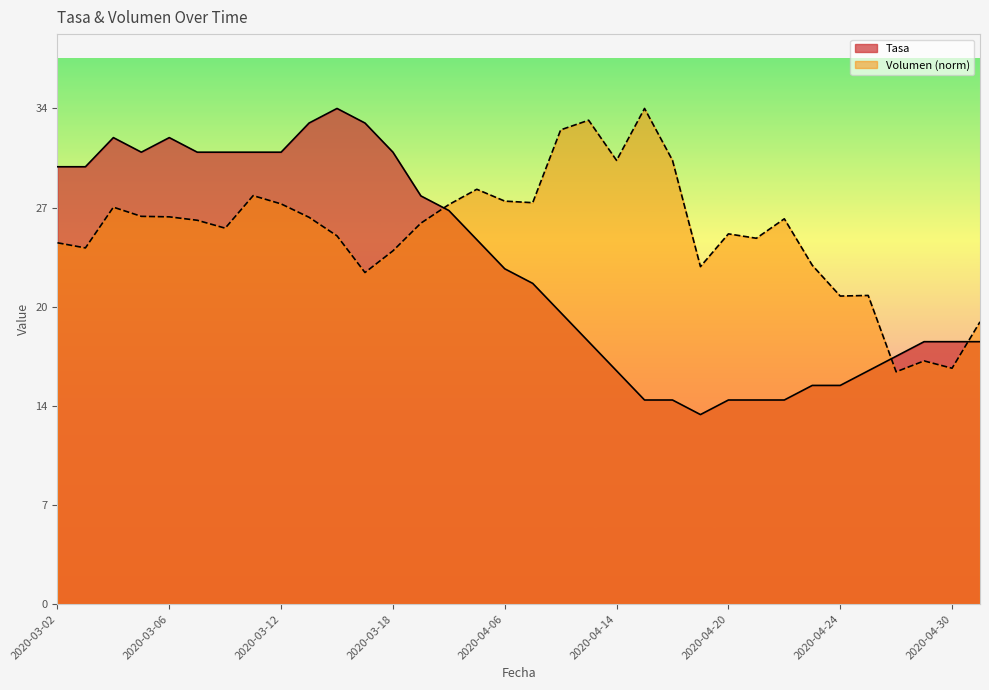

What is the difference between the Volumen values at 2020-04-23 and 2020-04-01?

2.9